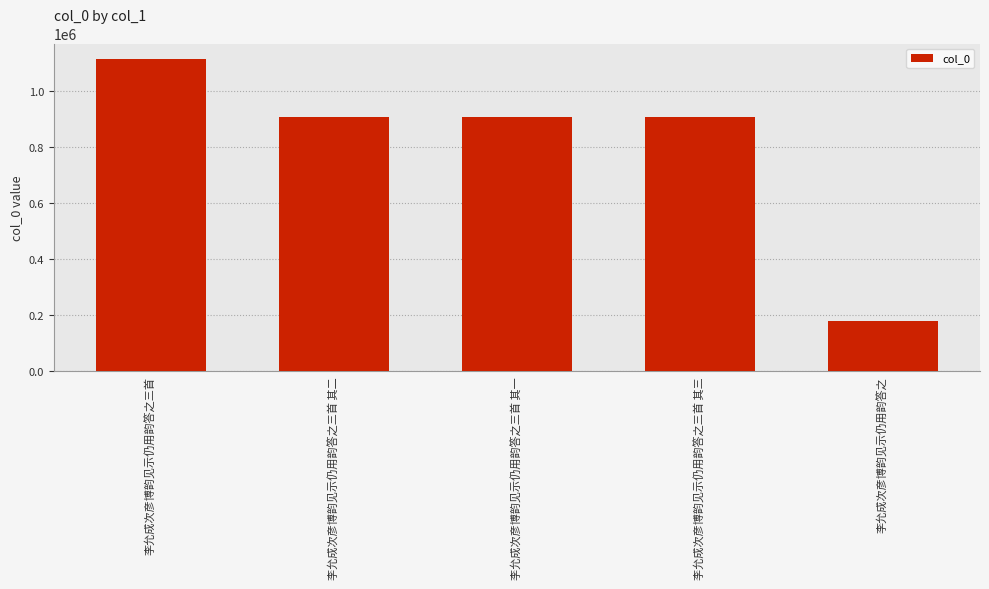

How many bars are there in total?

5